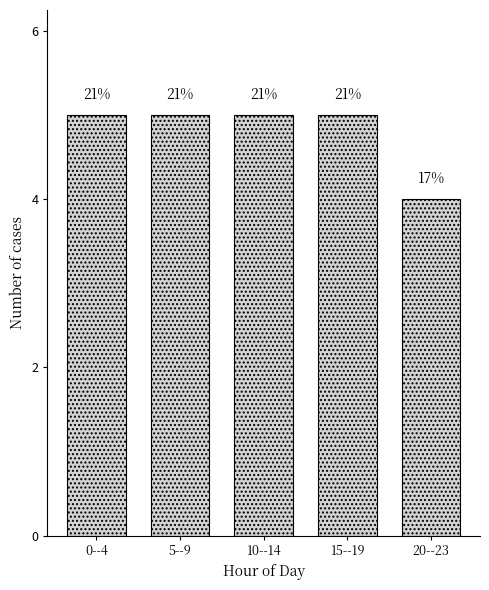

How many bars are there in total?

5